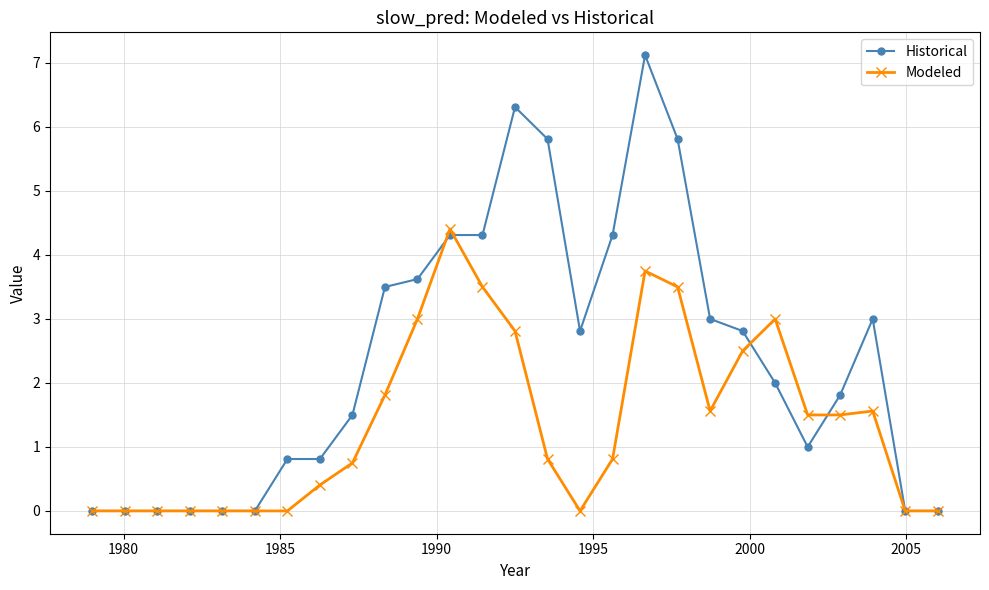

Rank the series by their maximum value, from highest to lowest.

Historical, Modeled